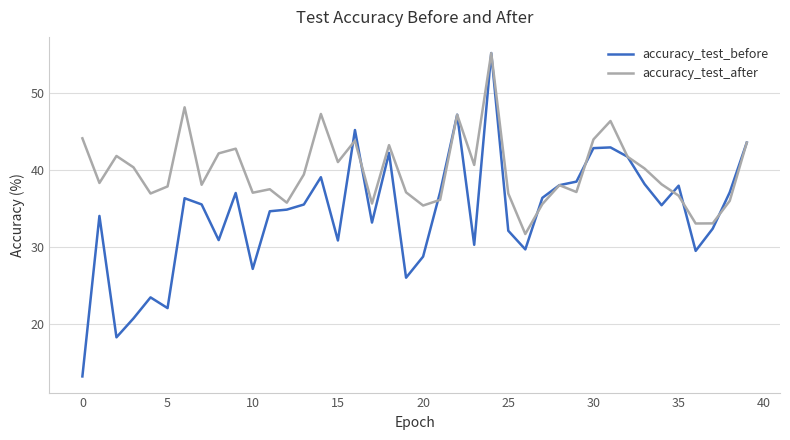

List the series in order of their overall mean, lowest first.

accuracy_test_before, accuracy_test_after